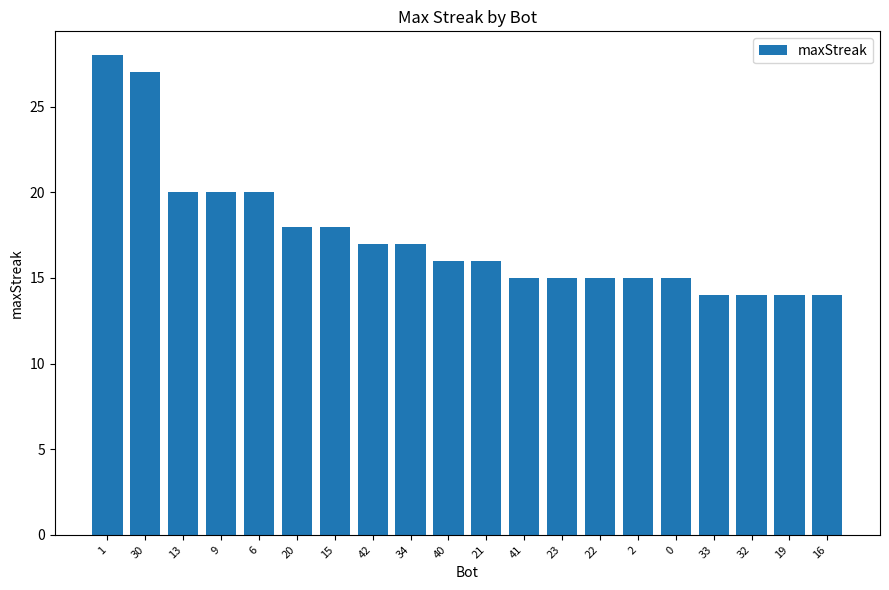

What is the ratio of the value at 0 to the value at 1?

0.5